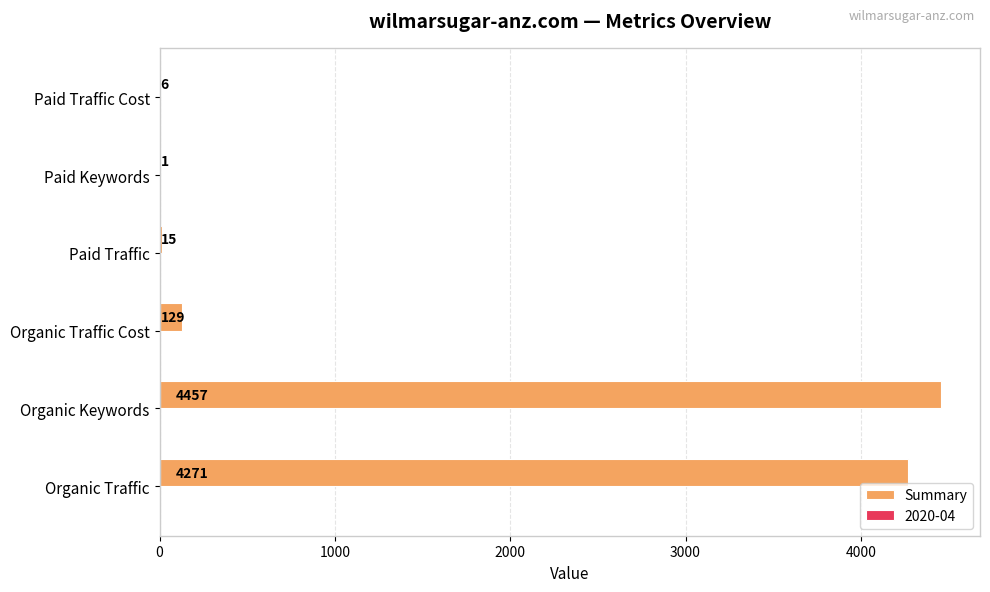

Which series has the largest total across all categories?

Summary